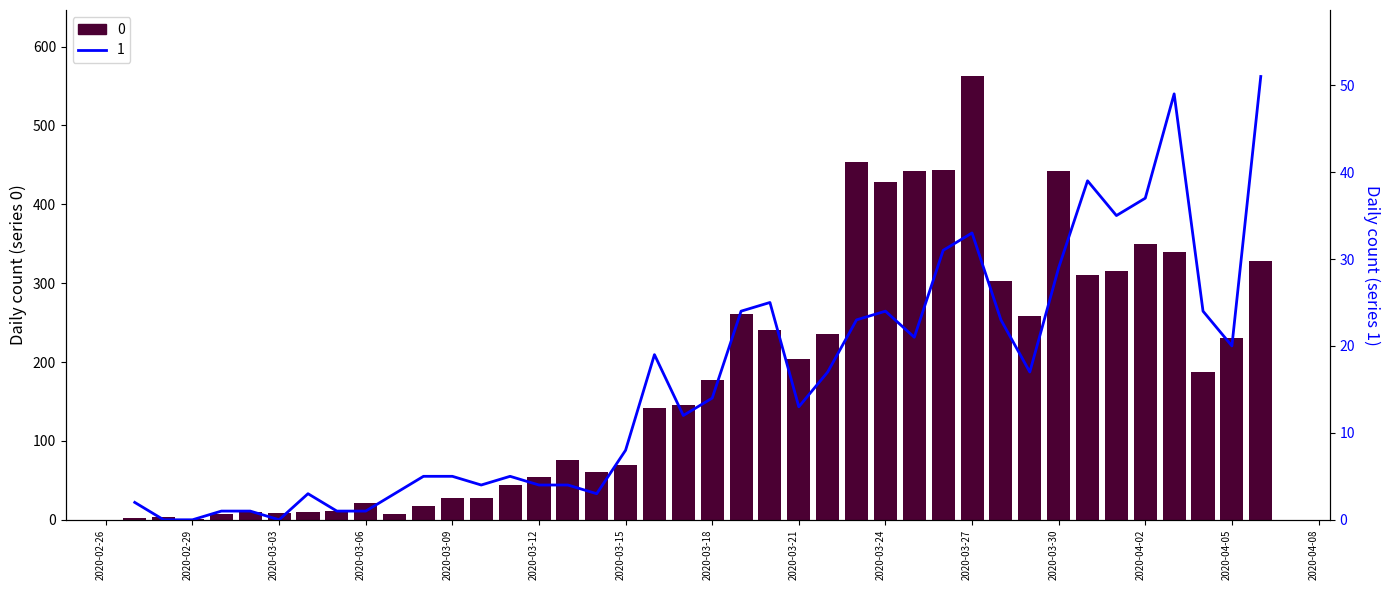

What is the lowest value of the 0 series?

1